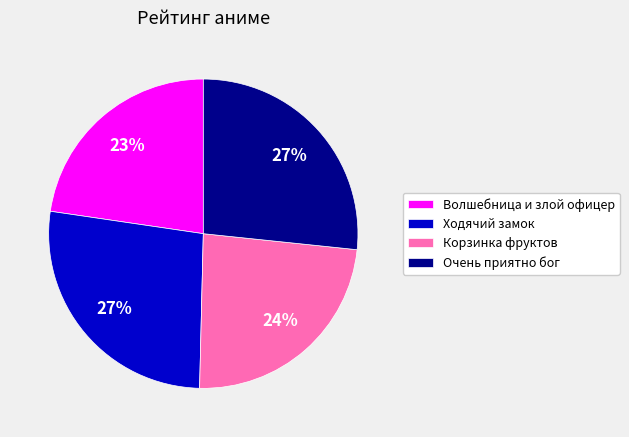

To the nearest percent, what portion does Очень приятно бог represent?

27%